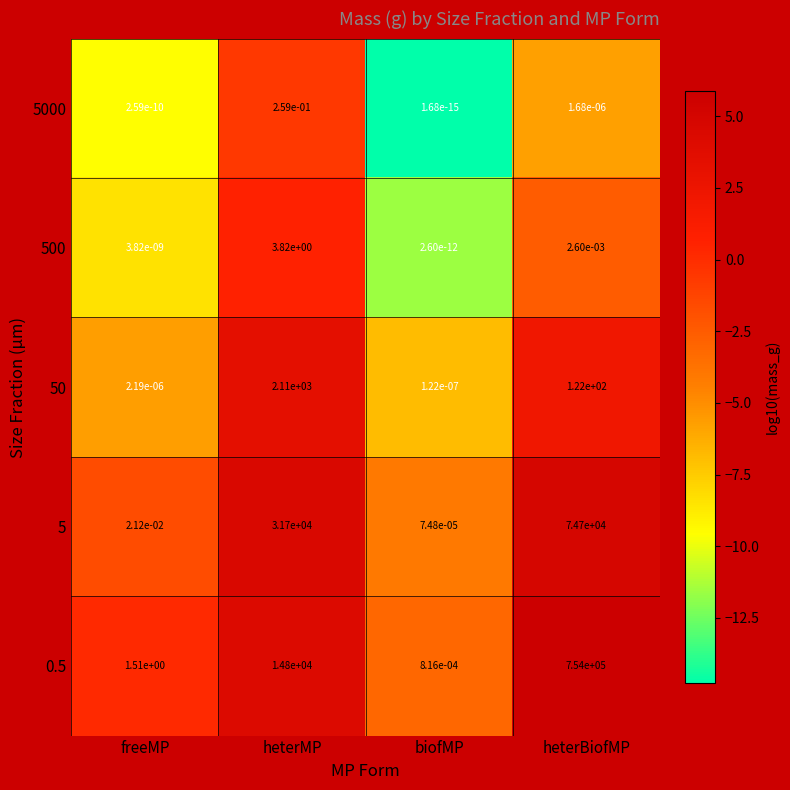

At which label does 0.5 reach its peak?

heterBiofMP